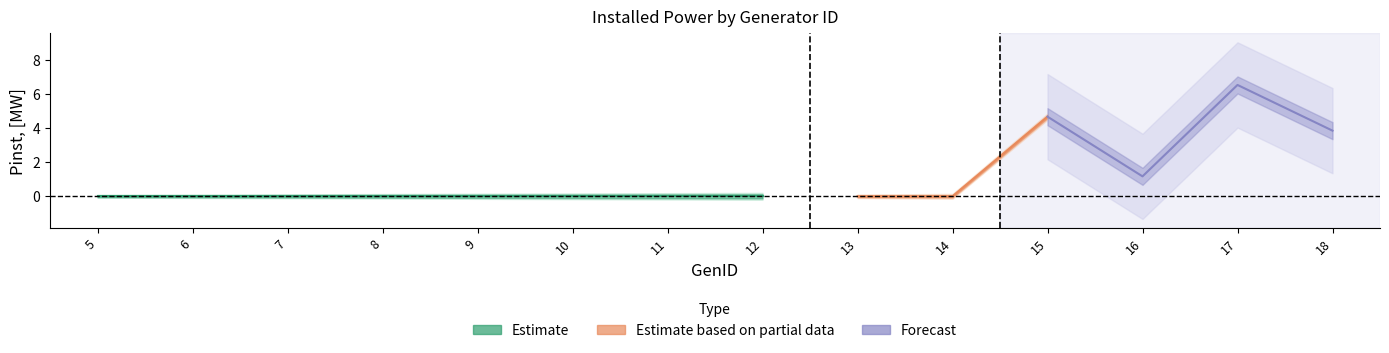

What is the greatest value displayed?

6.5